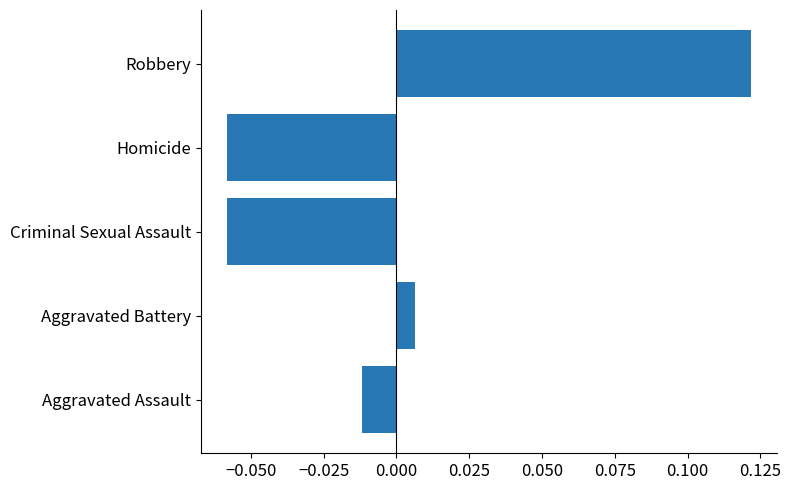

What is the change in value from Homicide to Robbery?

+0.2